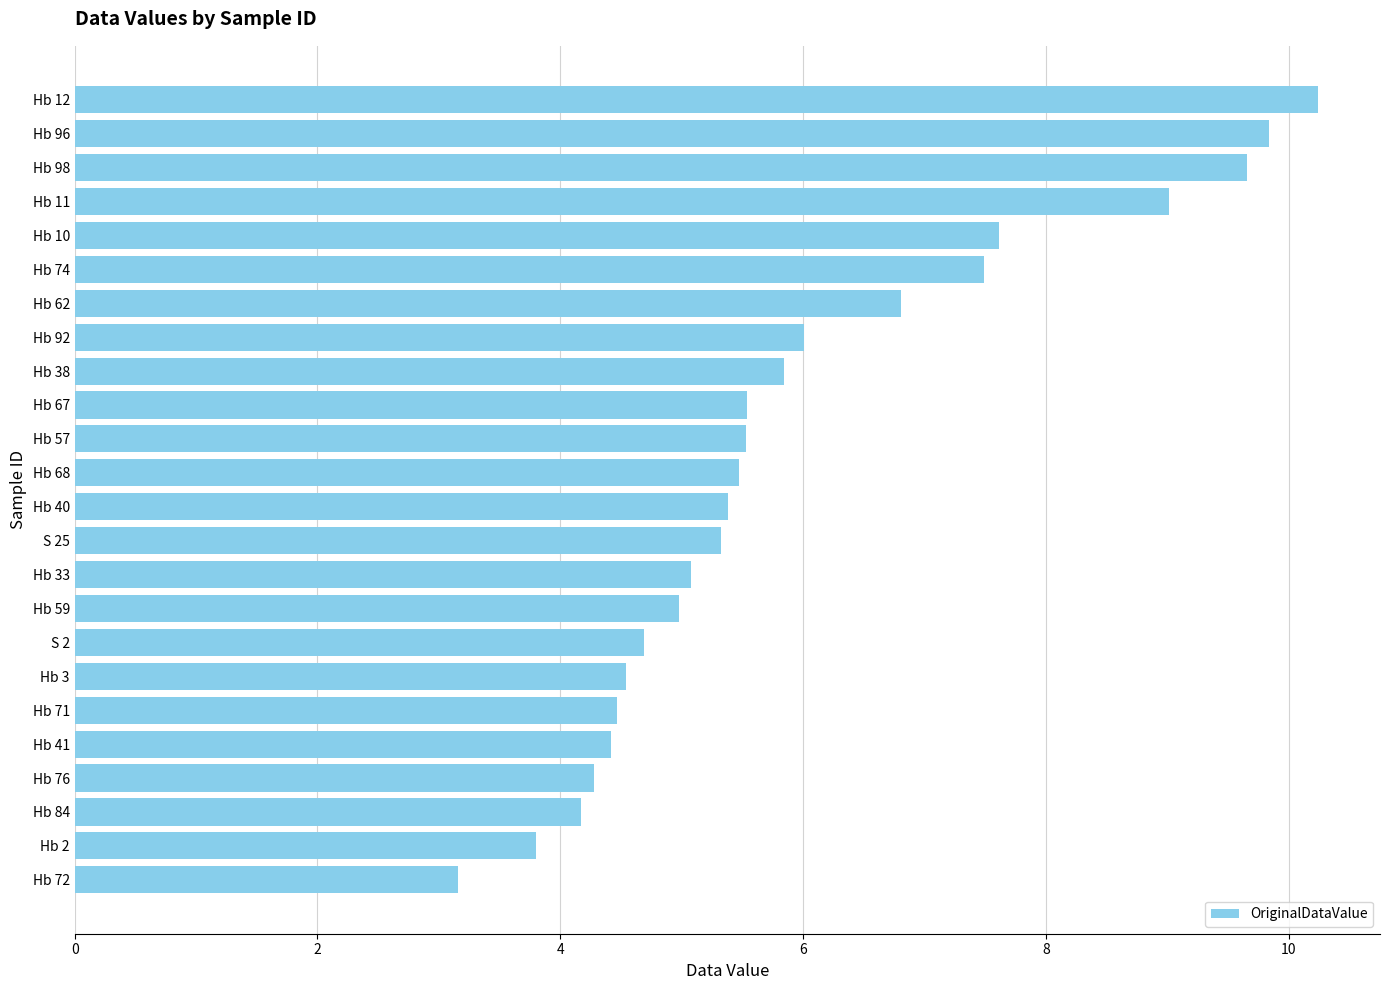

Are the bars horizontal?

Yes